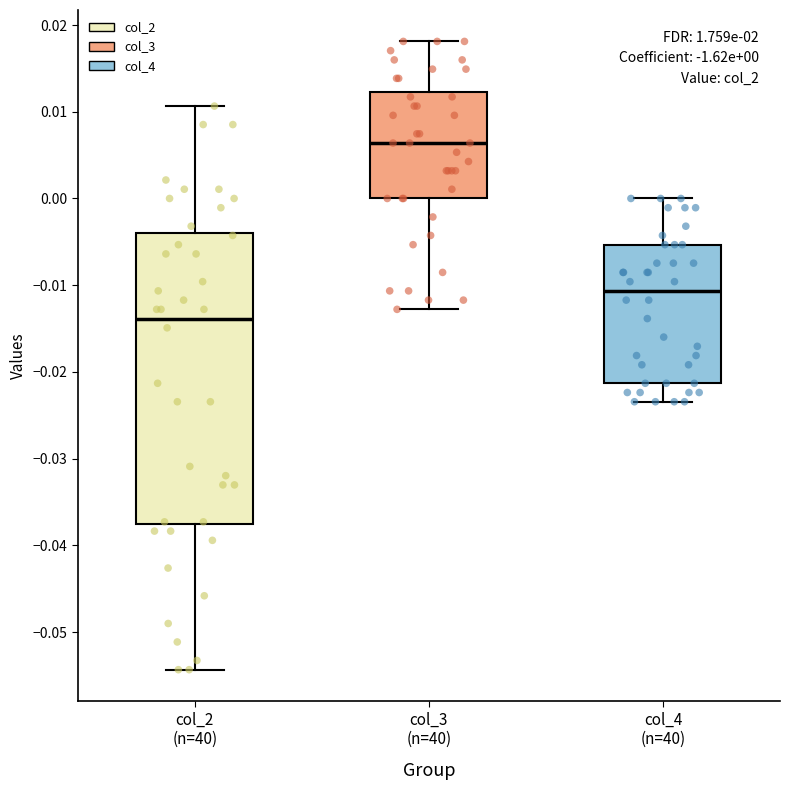

Which box has the lowest median line?

col_2 (n=40)